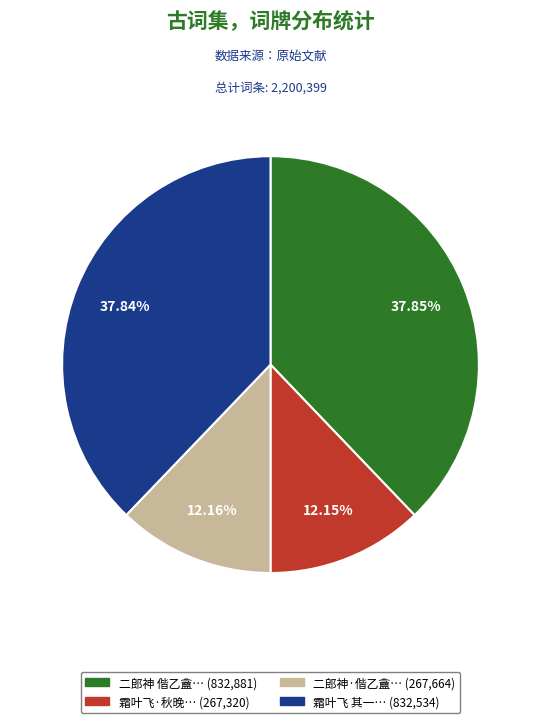

Does any single category account for the majority?

No